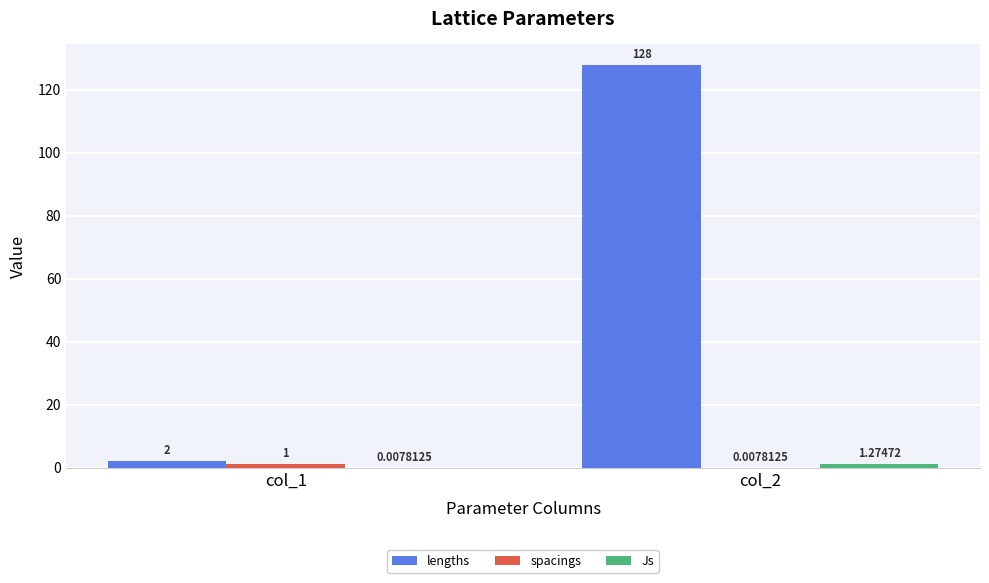

Which series changed the most between col_1 and col_2?

lengths